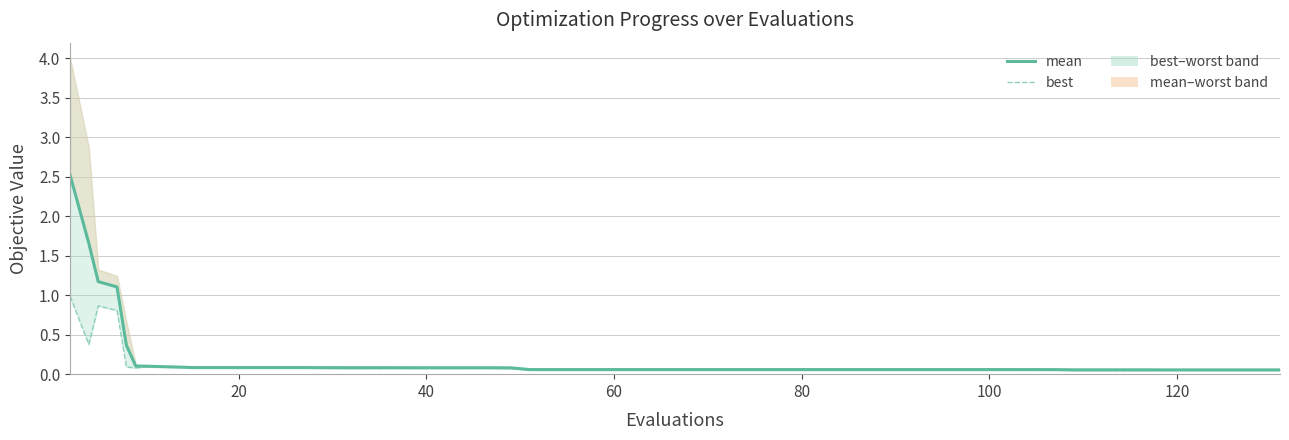

True or false: mean and best intersect in this chart.

False